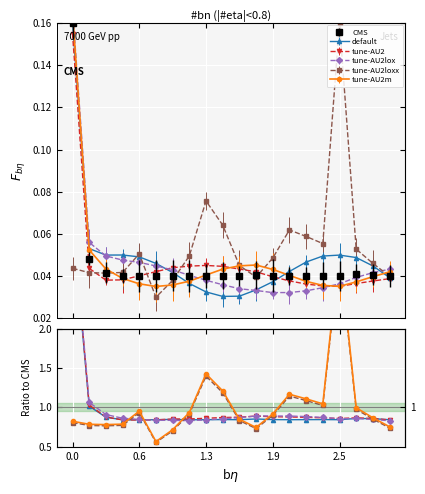

Between 17 and 7, which is larger?

17